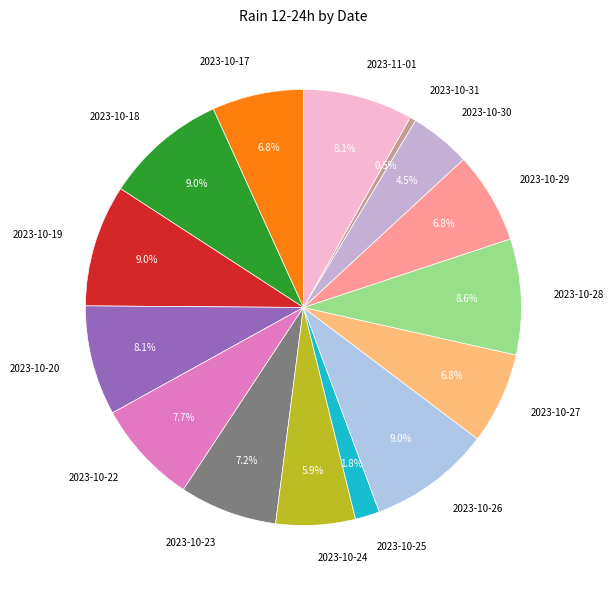

Count the number of slices in the pie.

15